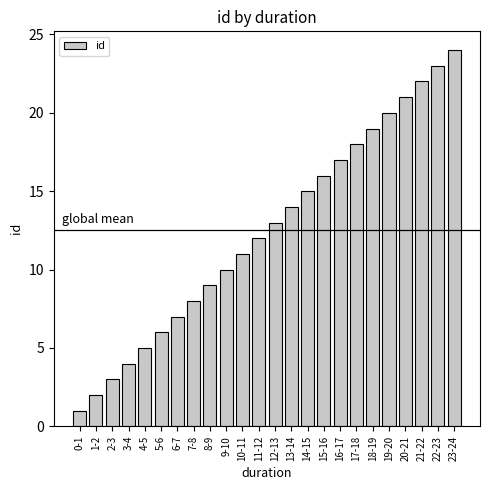

Is it true that the value at 0-1 is 1?

True